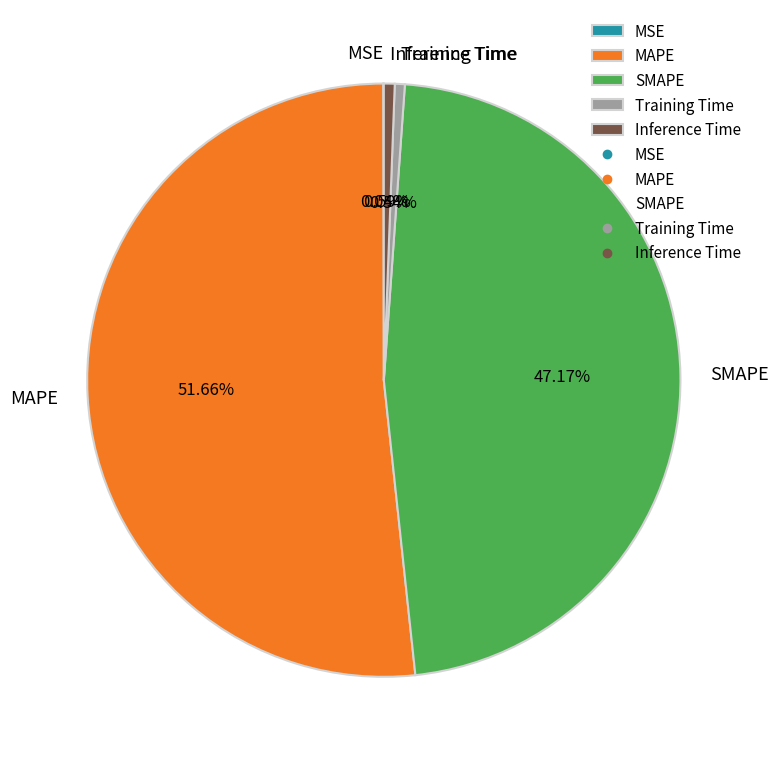

The SMAPE slice represents 47% of the pie. True or false?

True